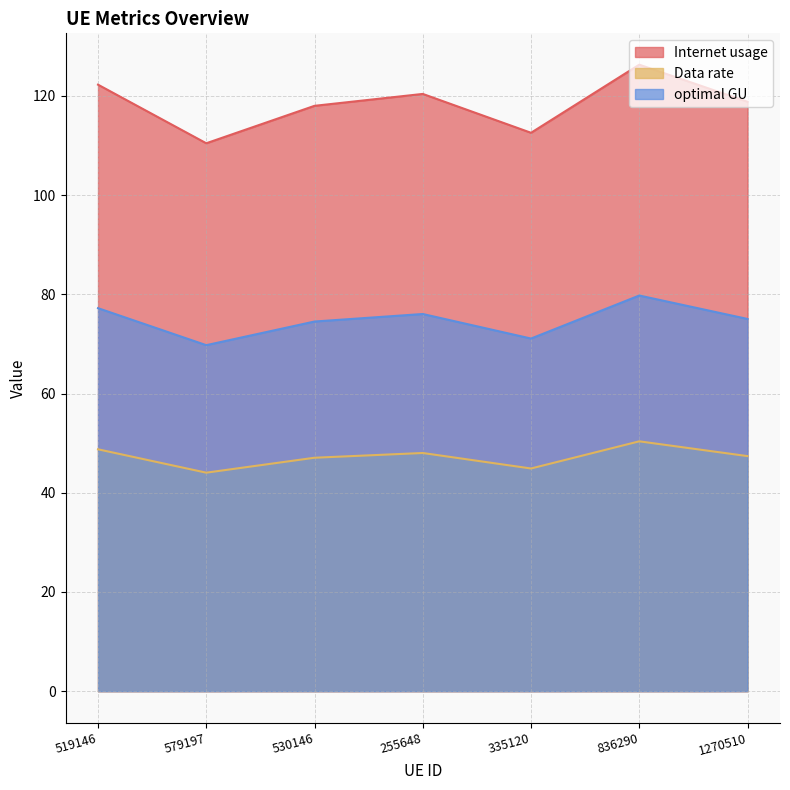

List the series in order of their overall mean, lowest first.

Data rate, optimal GU, Internet usage